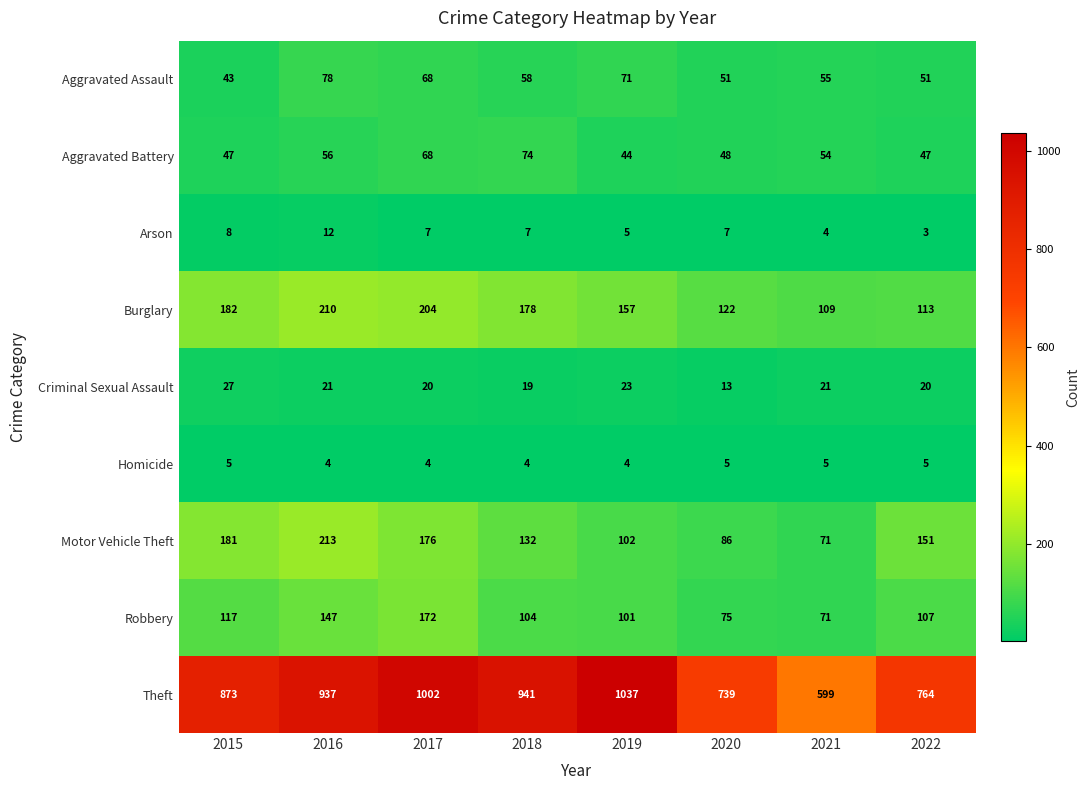

The value of Aggravated Assault at 2016 is 78. True or false?

True